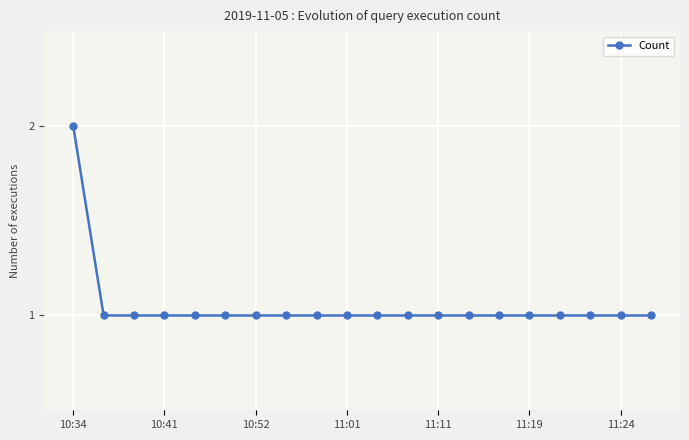

Reading left to right, what are all the values shown in this chart?

2	1	1	1	1	1	1	1	1	1	1	1	1	1	1	1	1	1	1	1